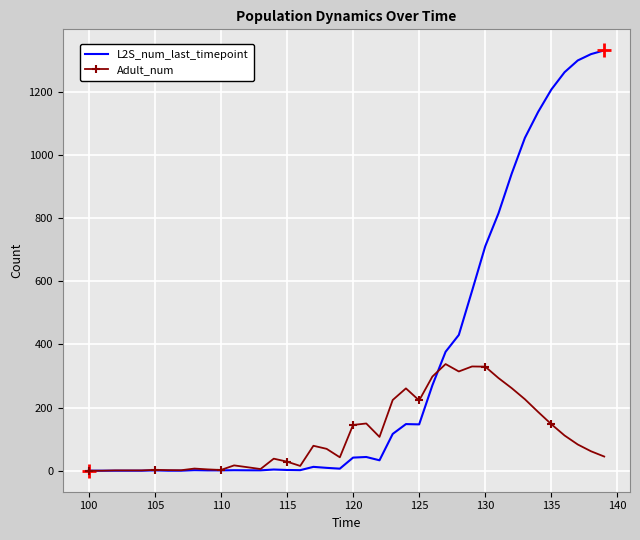

What is the greatest value displayed?

1330.8